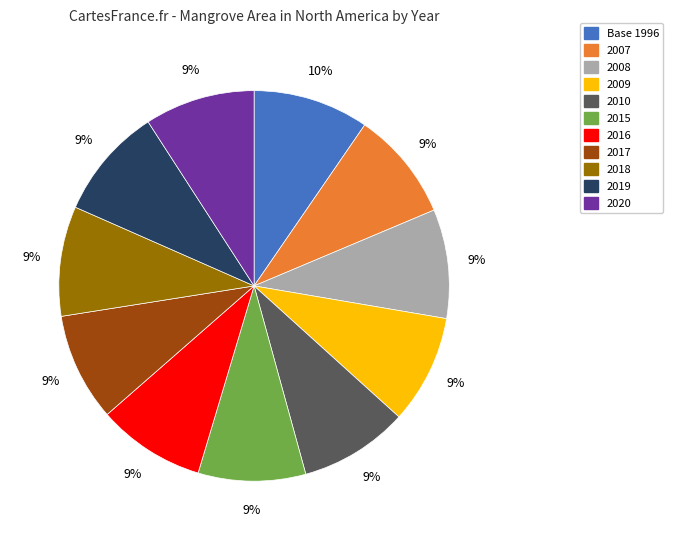

Count the number of slices in the pie.

11